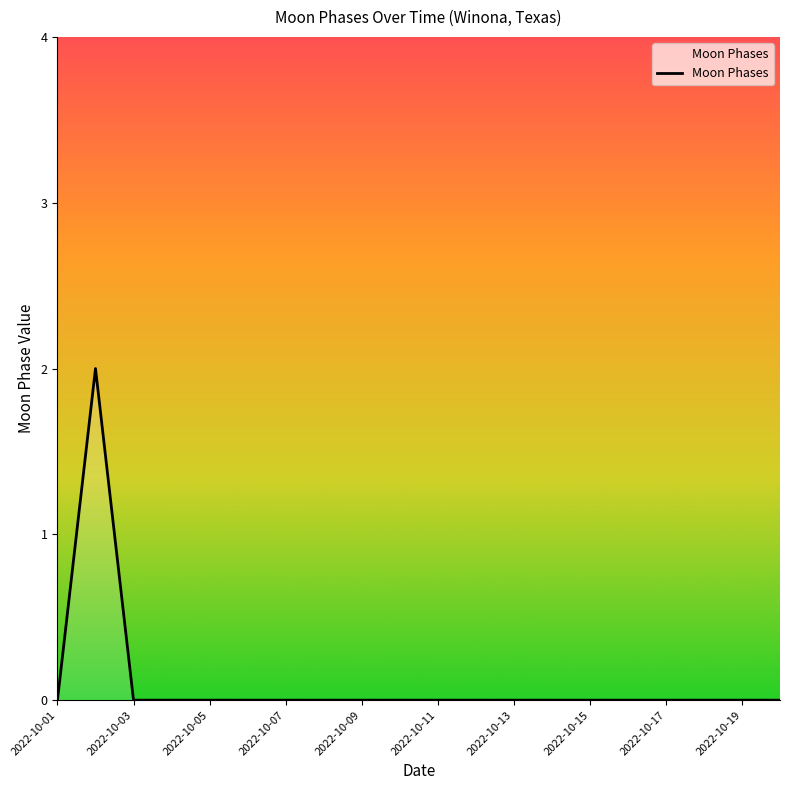

What is the greatest value displayed?

2